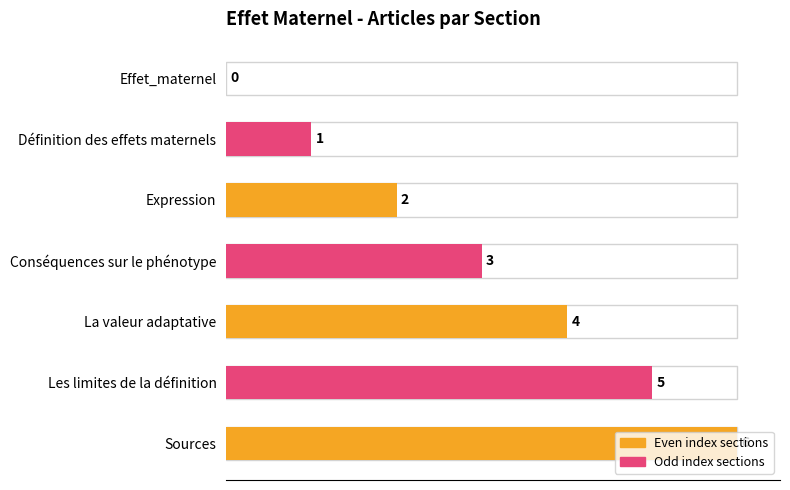

True or false: the data shows 1 at Définition des effets maternels.

True